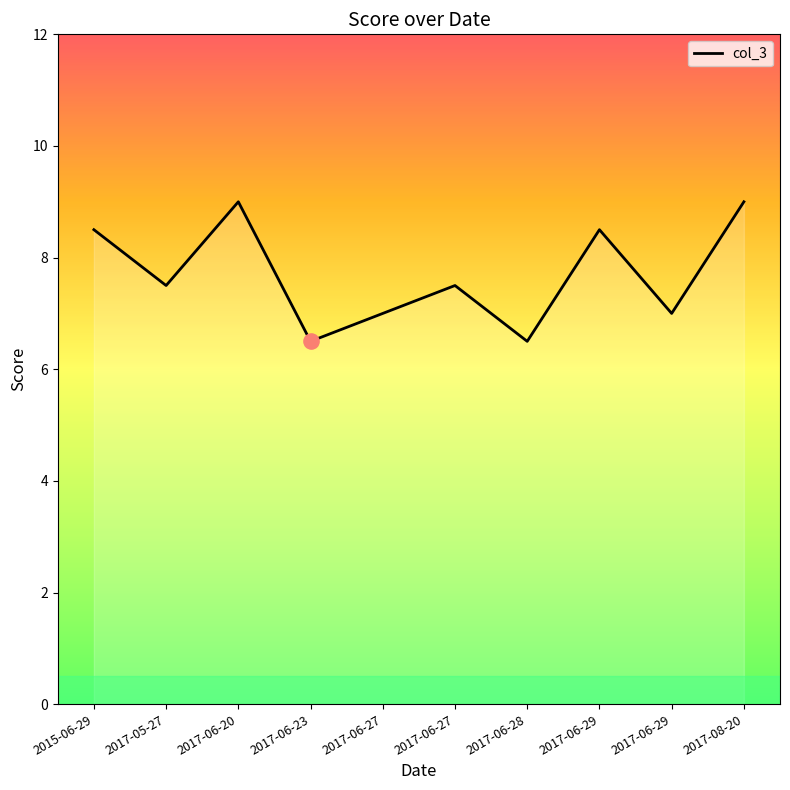

How many lines are shown in the chart?

1